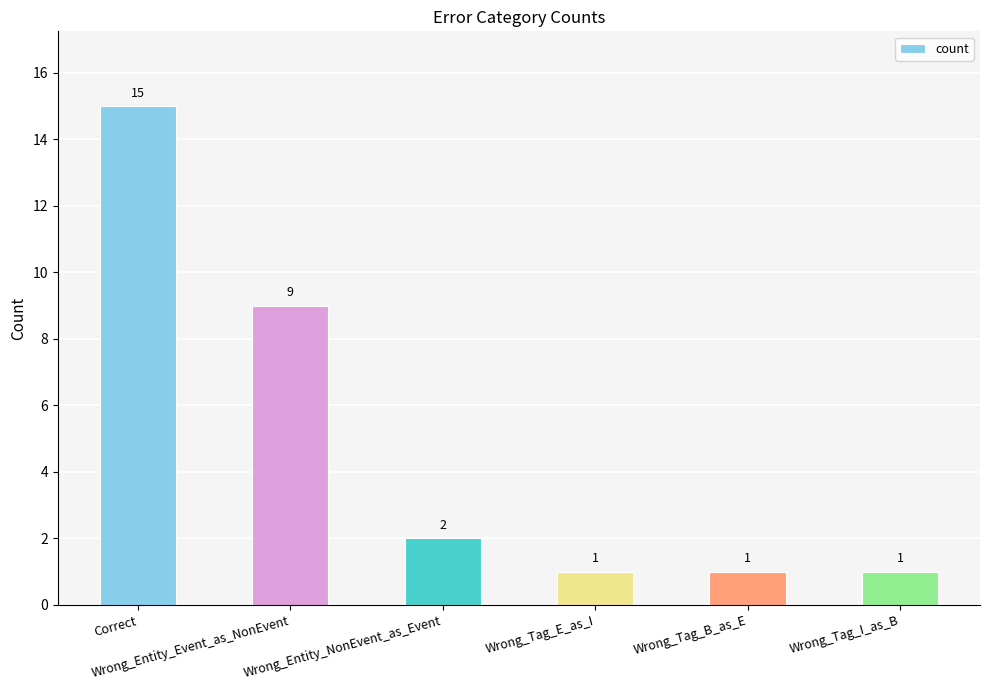

What is the difference between the maximum and minimum values?

14